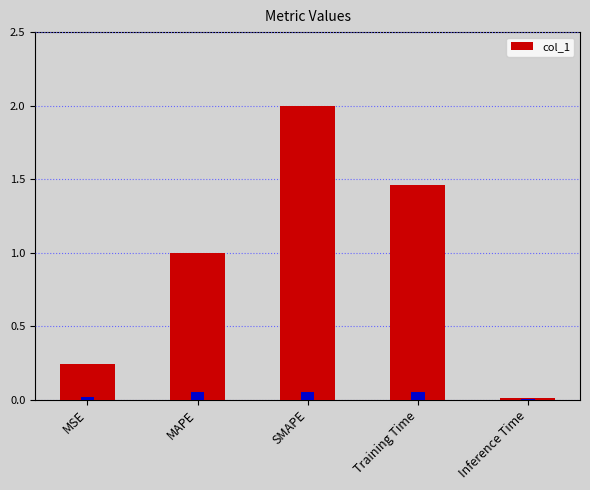

How many categories are shown in the chart?

5